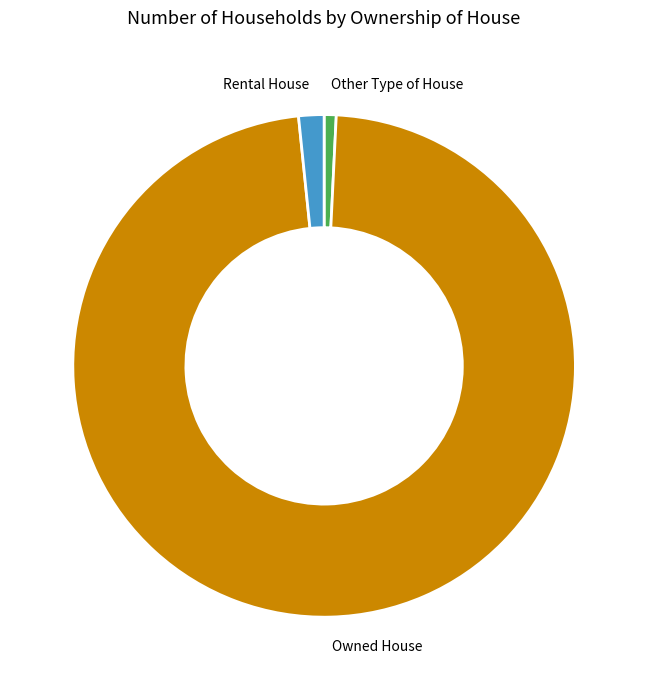

Rank the categories by value from highest to lowest.

Owned House, Rental House, Other Type of House